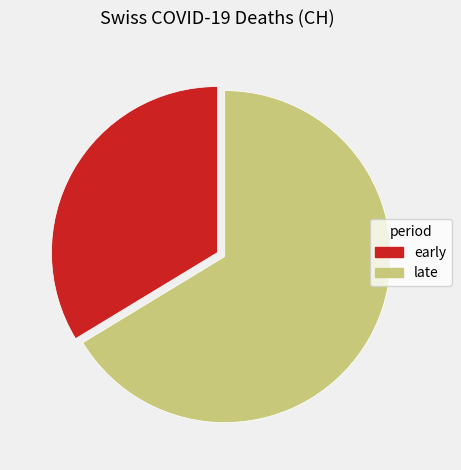

Between late and early, which is larger?

late